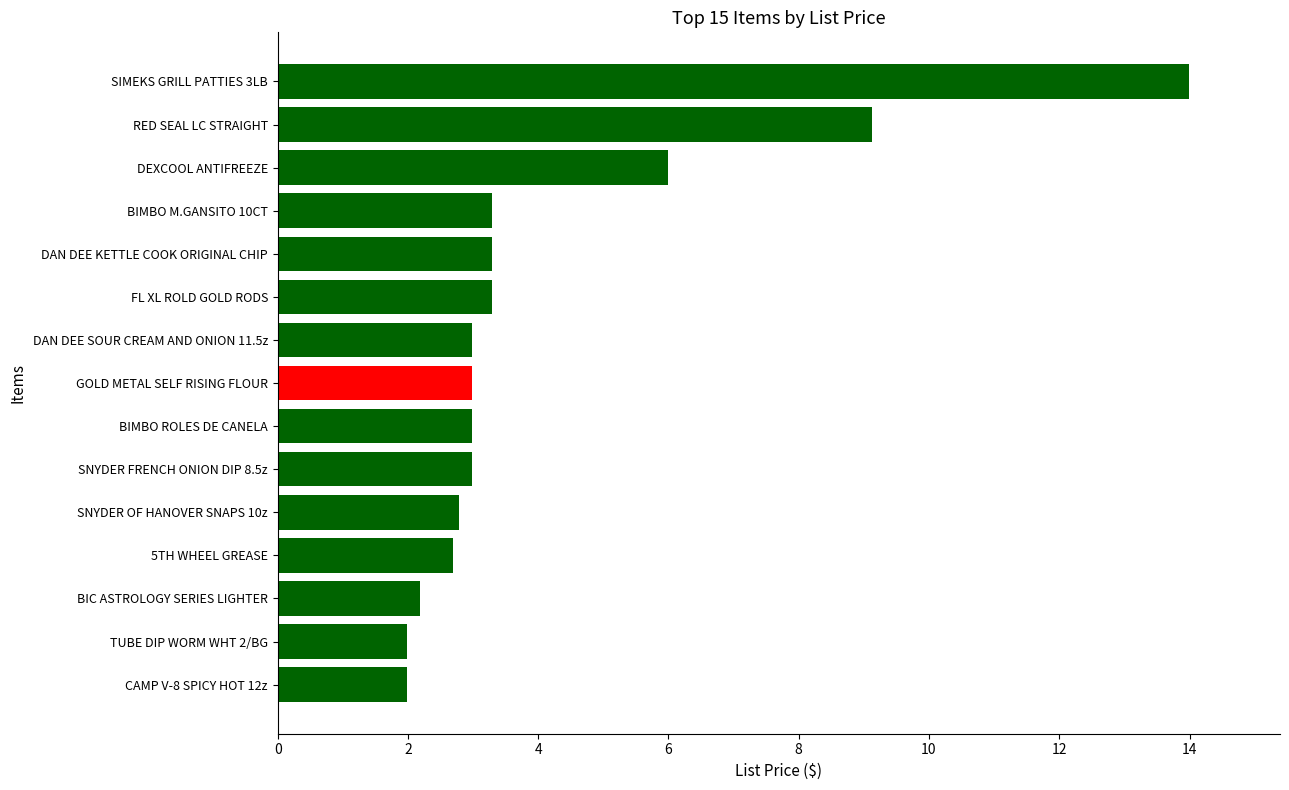

What is the difference between the values at FL XL ROLD GOLD RODS and BIC ASTROLOGY SERIES LIGHTER?

1.1